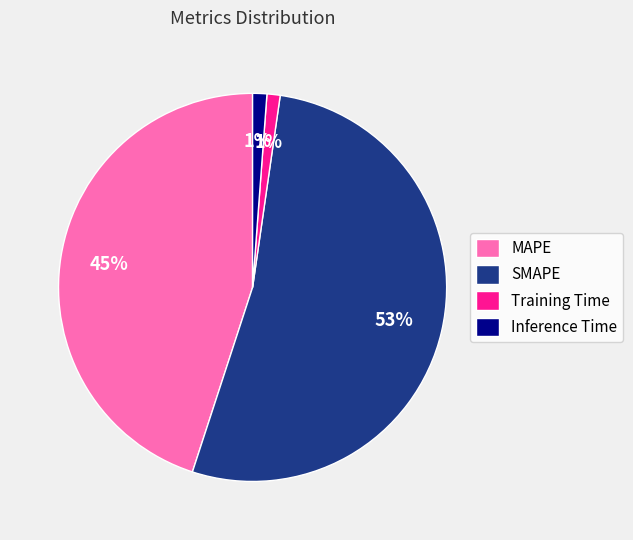

How many slices are in this pie chart?

4